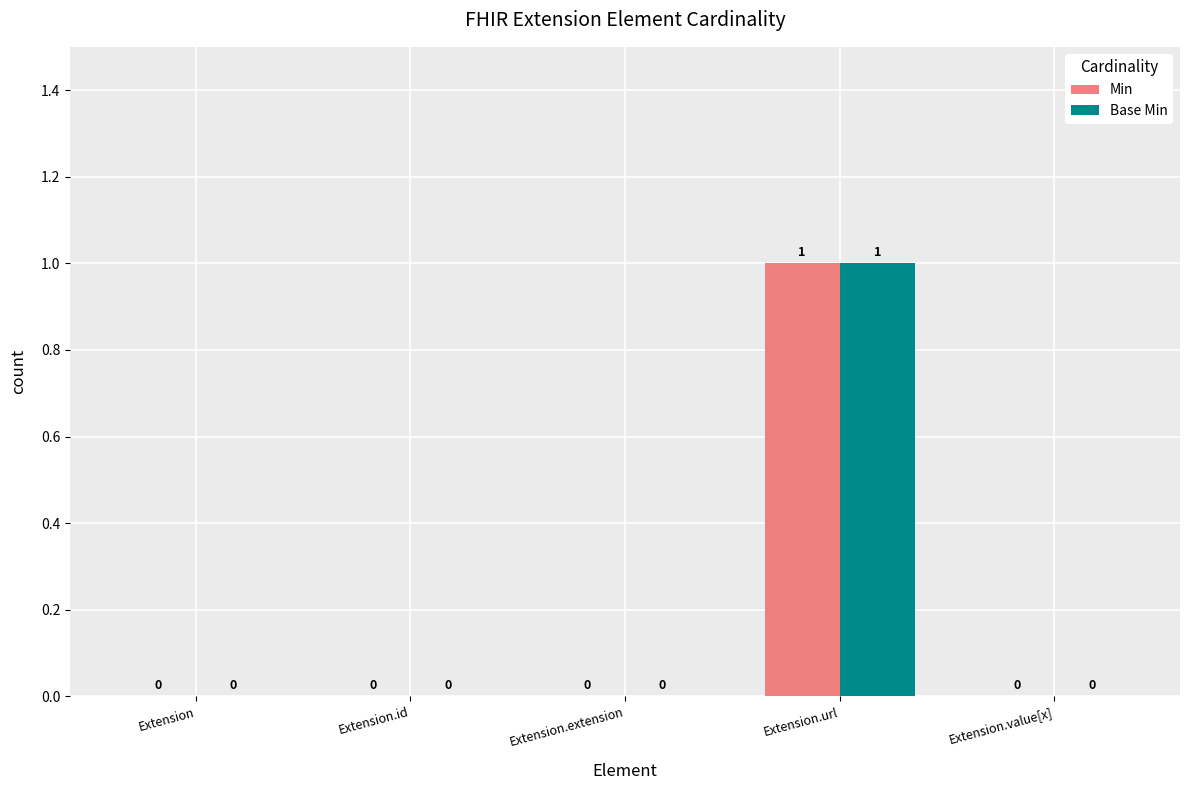

True or false: Min has a value of 0 at Extension.

True